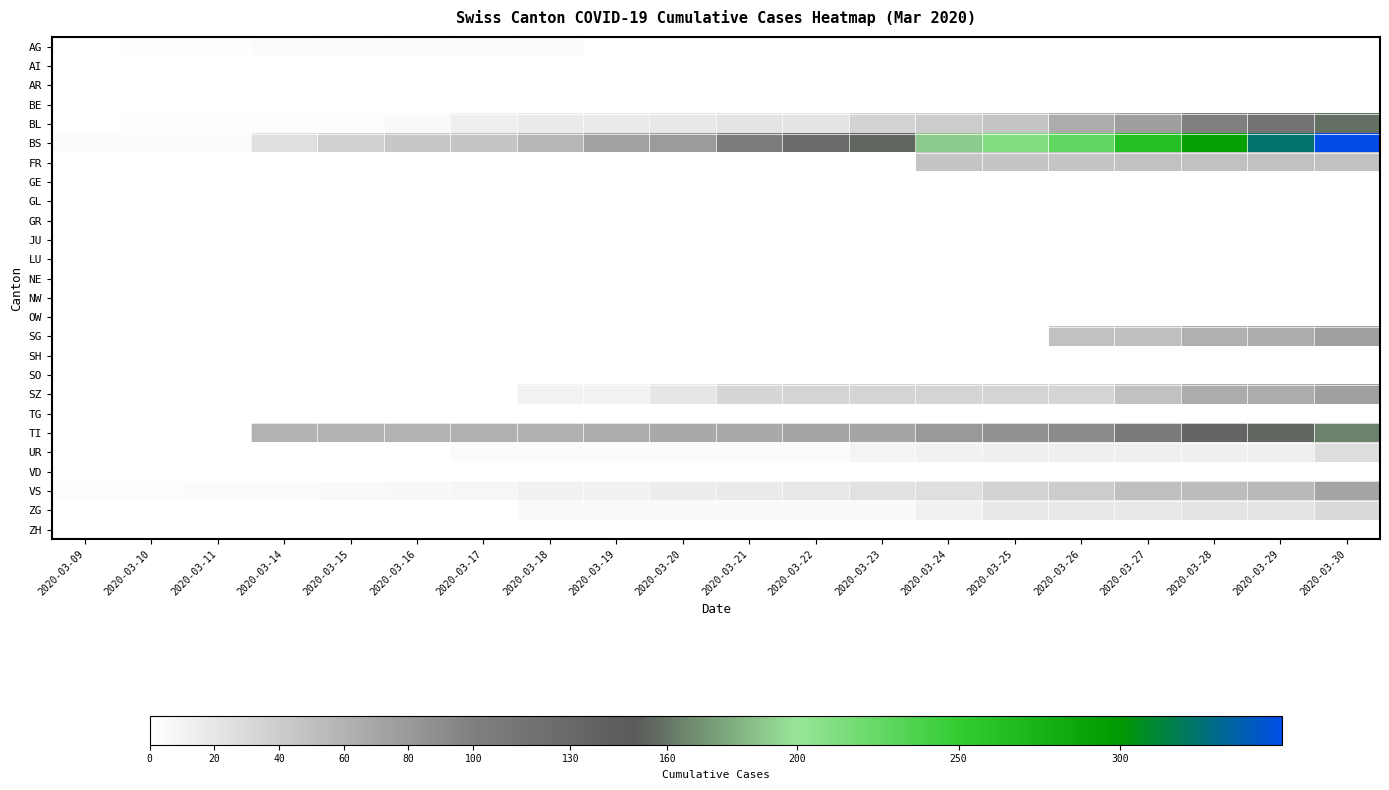

Which has a higher value, 2020-03-09 or 2020-03-10?

2020-03-10